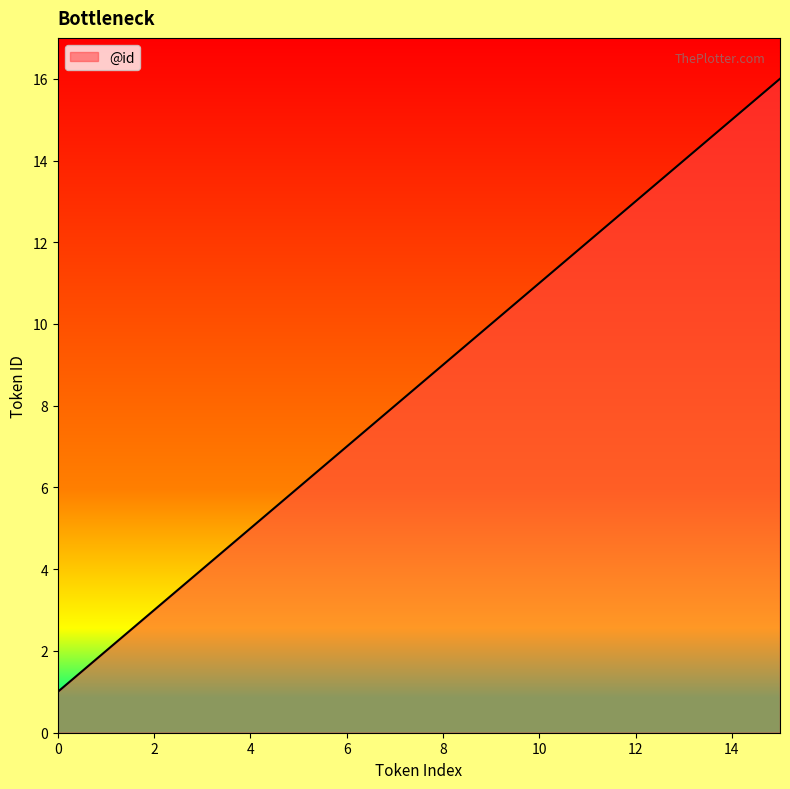

What is the greatest value displayed?

16